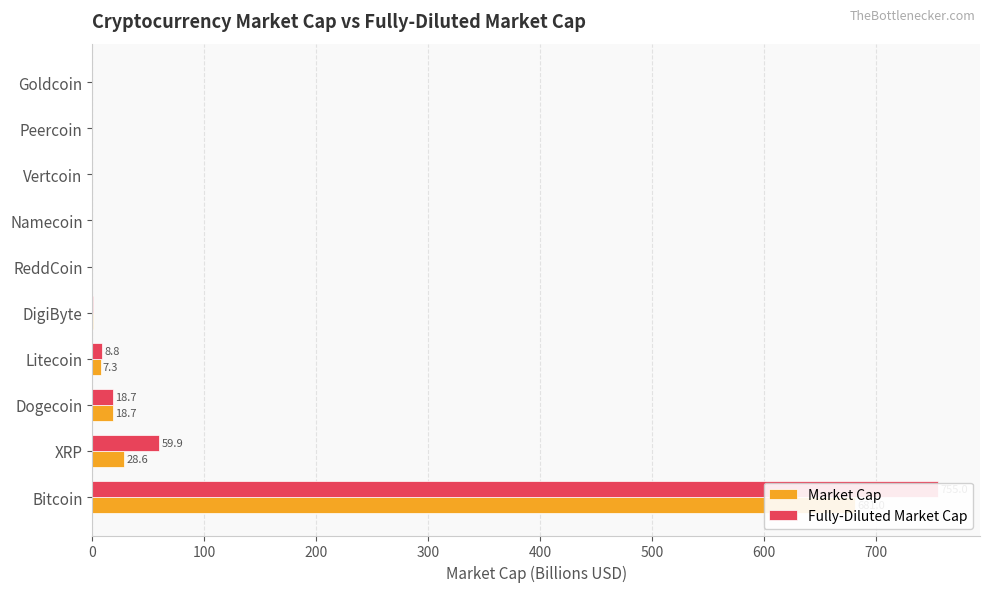

Which series has the largest range (max minus min)?

Fully-Diluted Market Cap